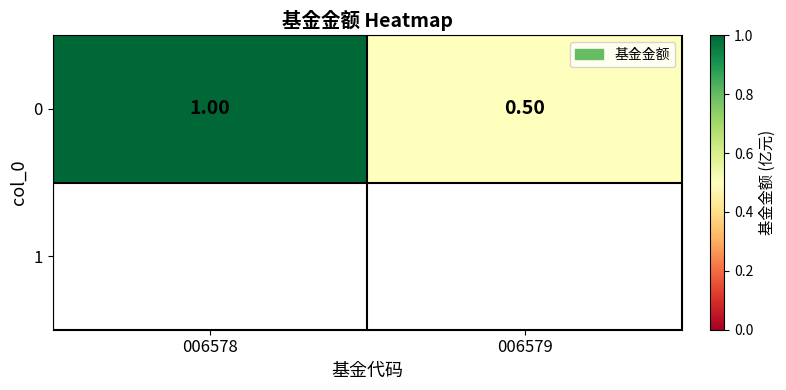

Reading left to right, extract all data points from this chart.

1.0	0.5